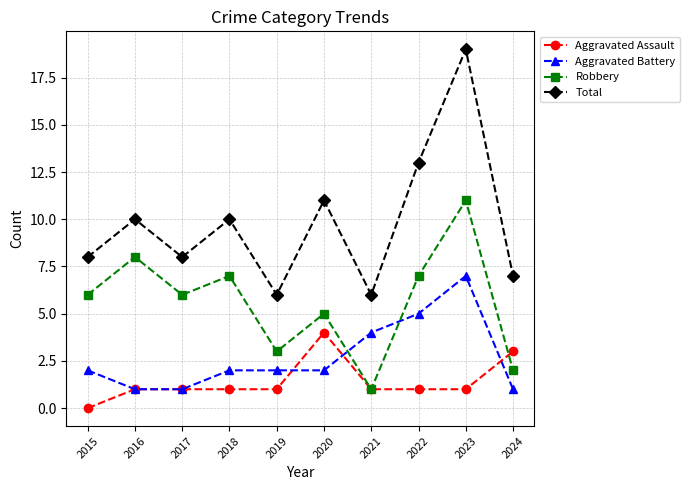

At which category is the sum across all series the highest?

2023